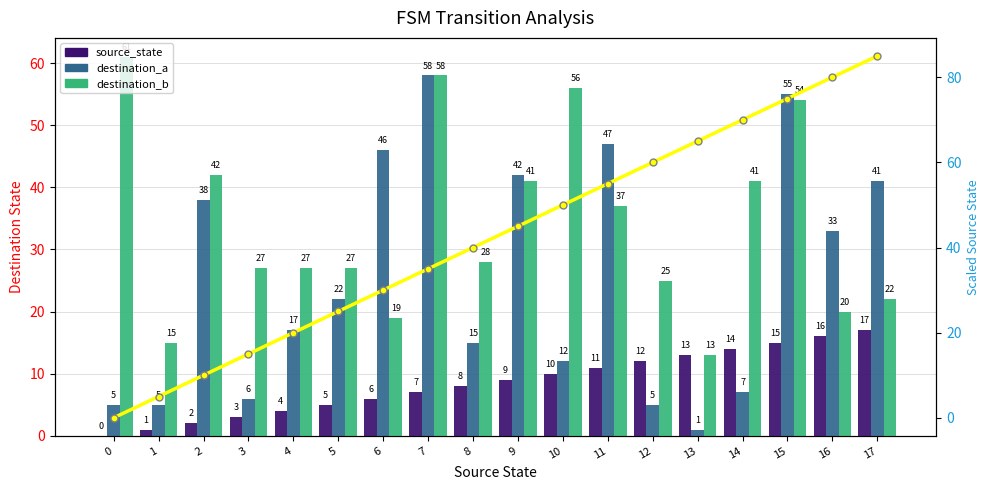

How many data points in destination_a are less than 22?

9